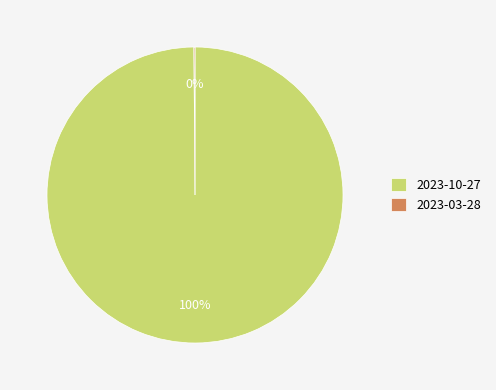

Which category has the biggest portion of the pie?

2023-10-27